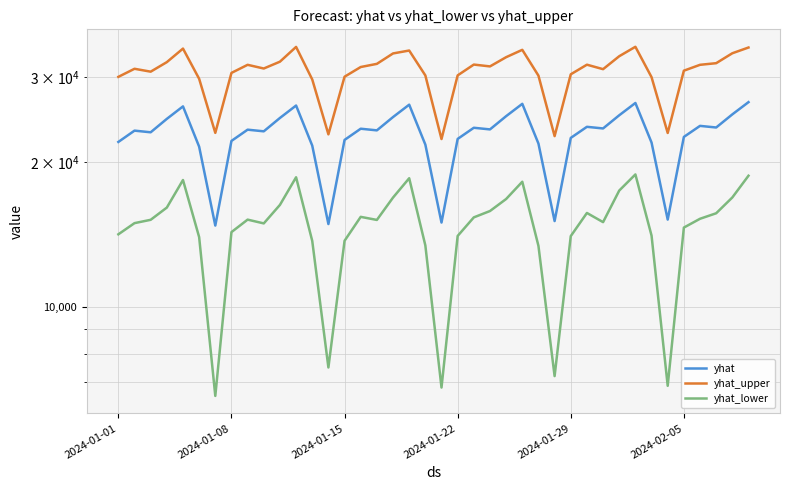

At how many categories does at least one series exceed 27663?

35